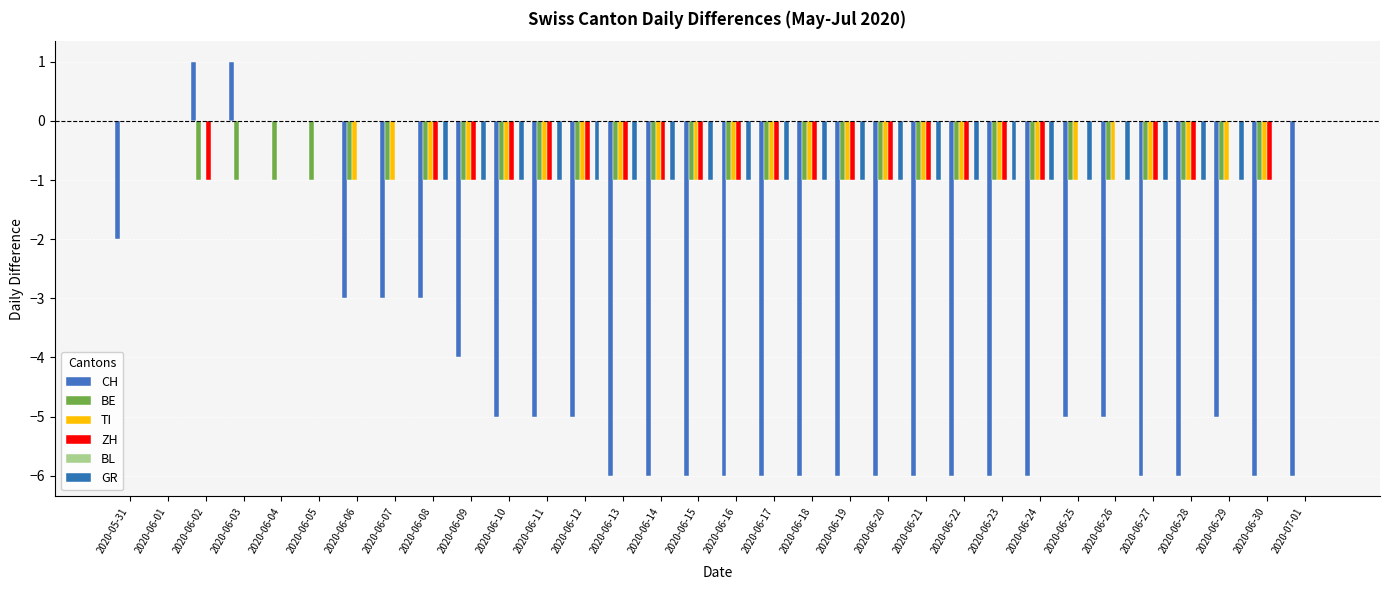

Rank the series by their maximum value, from highest to lowest.

CH, BE, TI, ZH, BL, GR